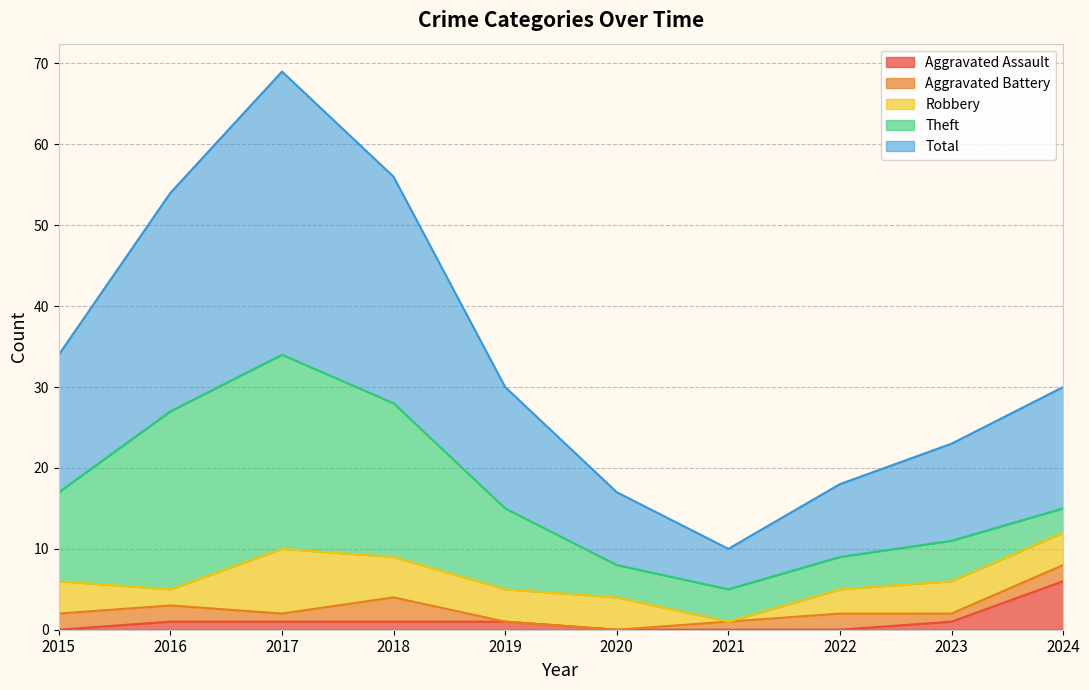

Is it true that Theft equals 24 at 2017?

True